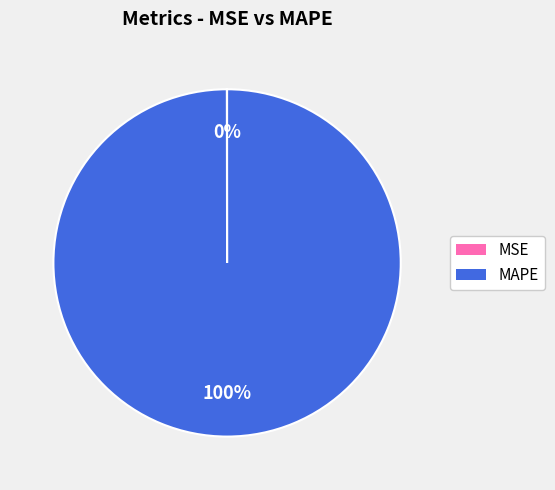

Does MAPE account for over 50% of the chart?

Yes